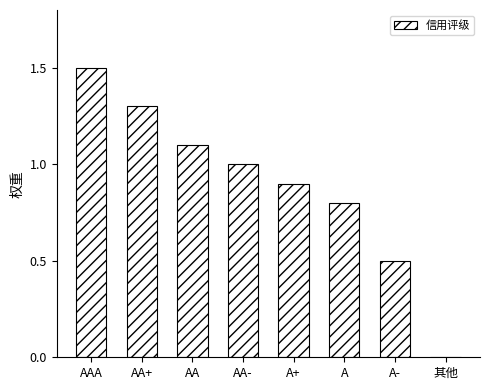

The chart shows a value of 1.0 at AA-. True or false?

True